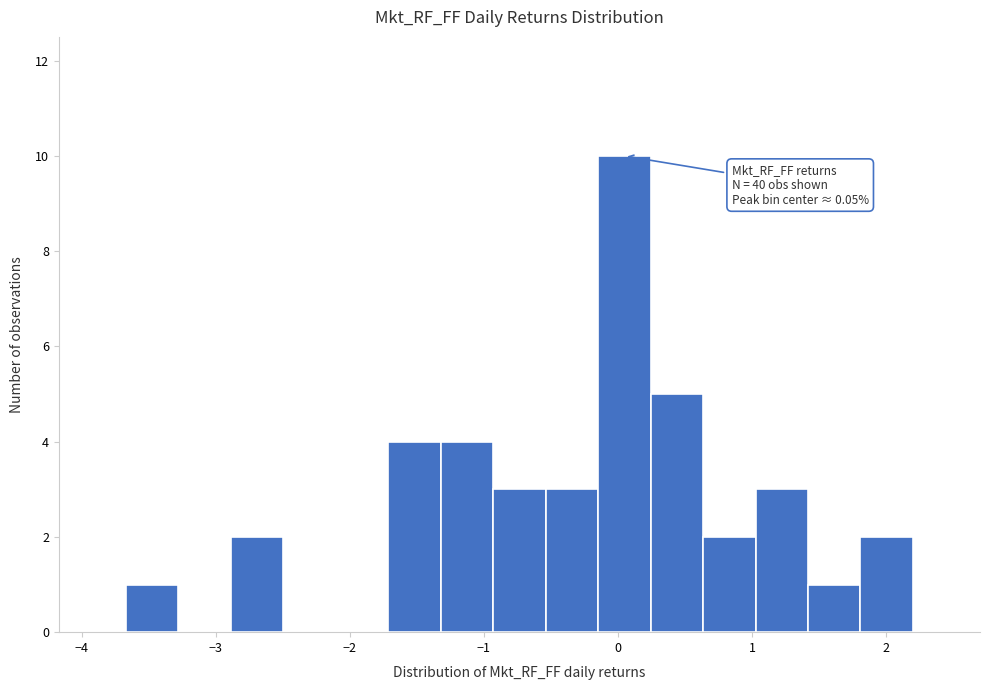

Around what value on the x-axis is the tallest bar? Give the approximate position of its centre, as read against the axis.

0.0